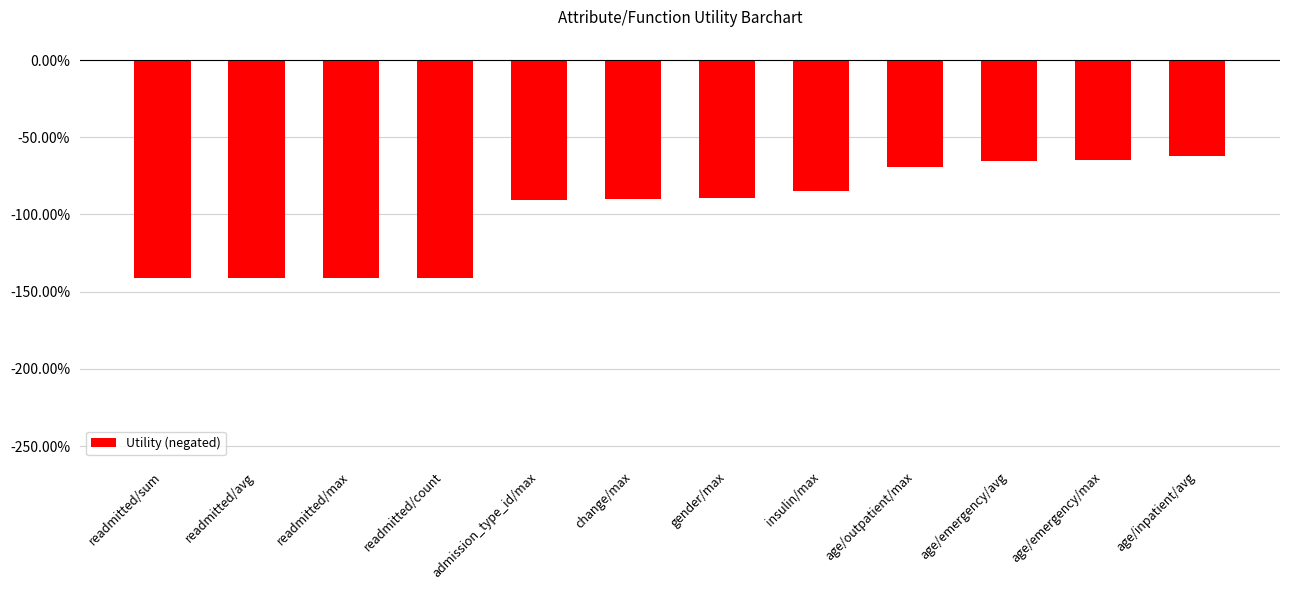

What is the smallest value displayed?

-1.4